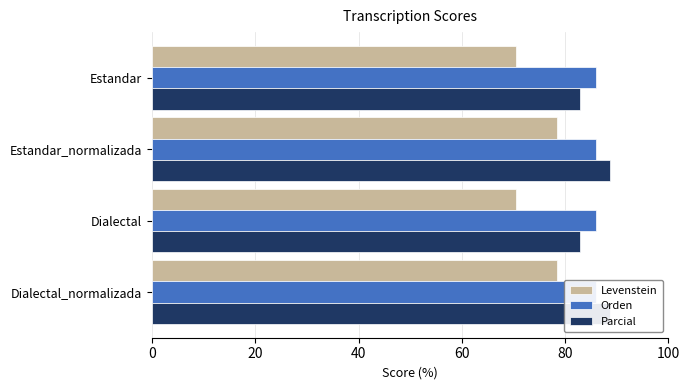

True or false: Levenstein has a value of 43.1 at Estandar.

False